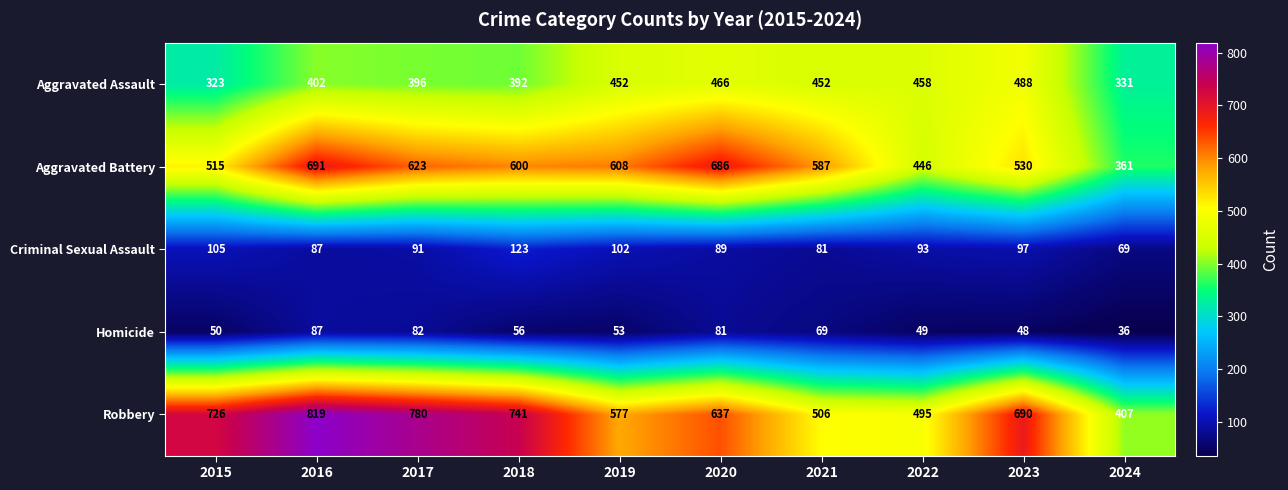

At how many categories does at least one series exceed 679?

6